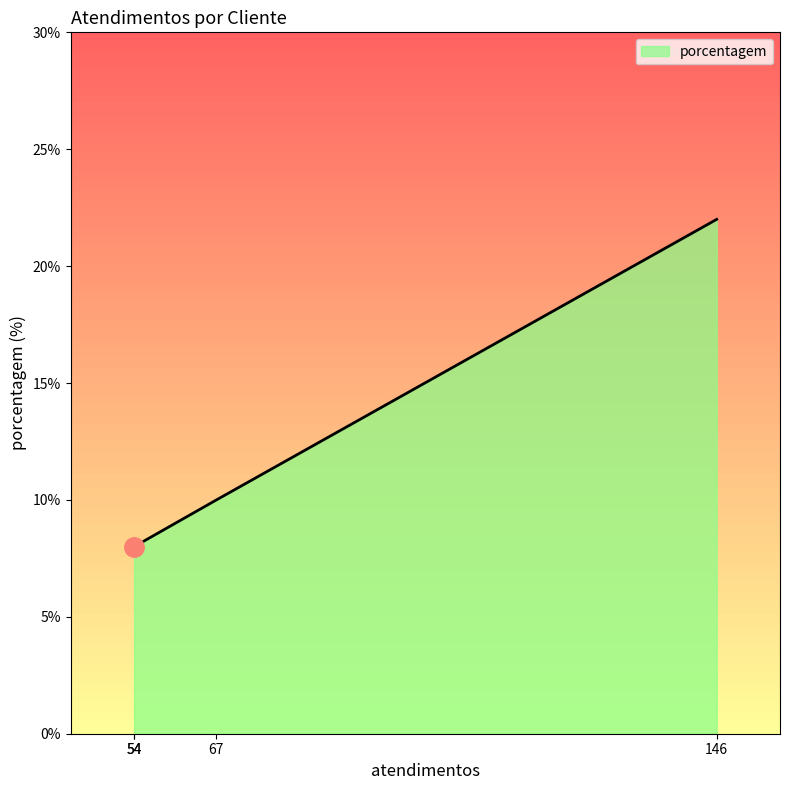

True or false: there are more than 2 points higher than both neighbors.

False